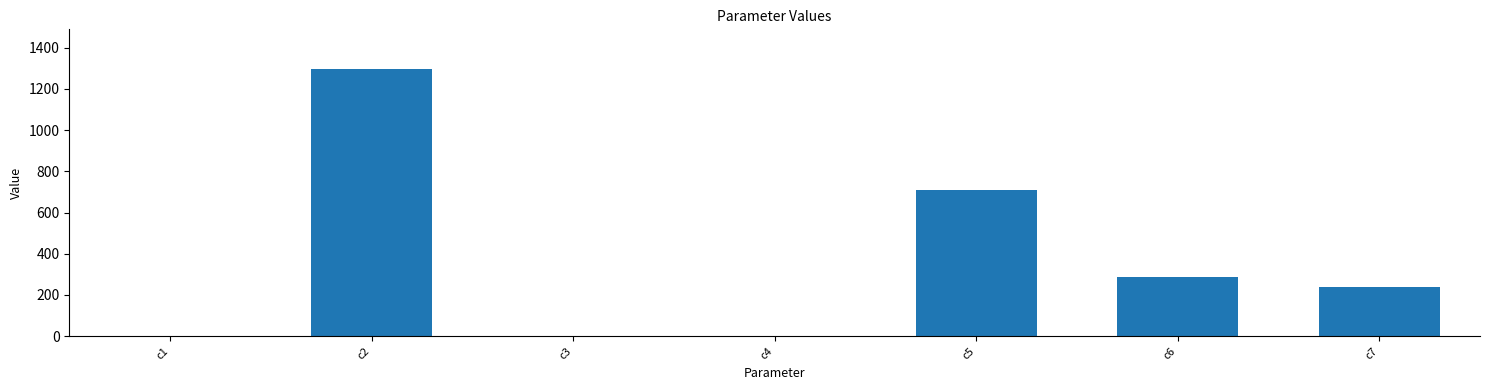

The value at c2 is 1295.3. True or false?

True